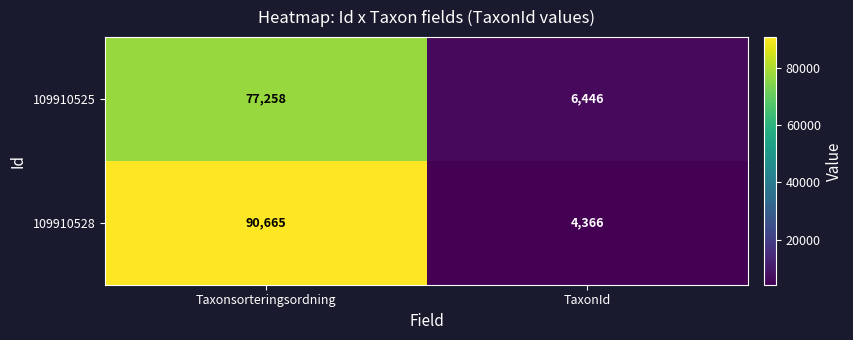

The value of 109910525 at Taxonsorteringsordning is 77258. True or false?

True